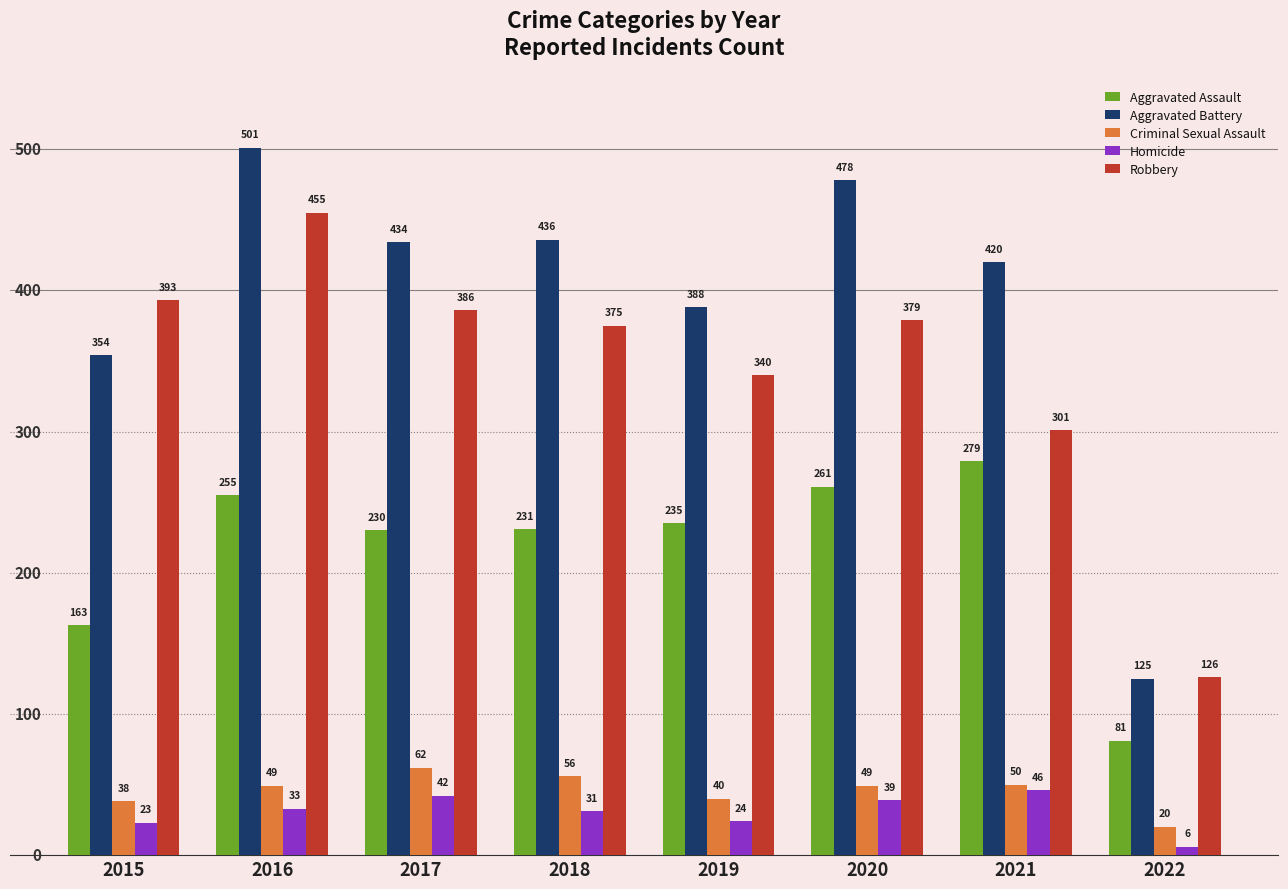

At which category is the sum across all series the highest?

2016